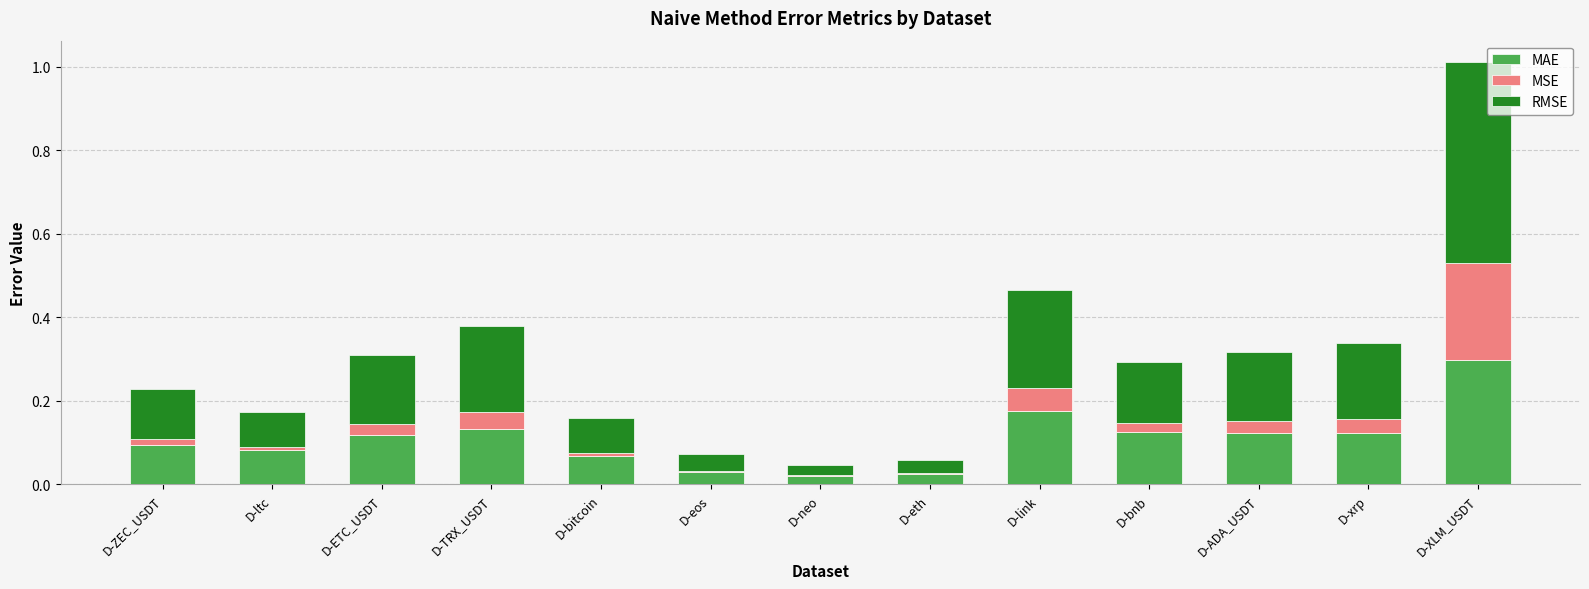

At which category is the sum across all series the highest?

D-XLM_USDT